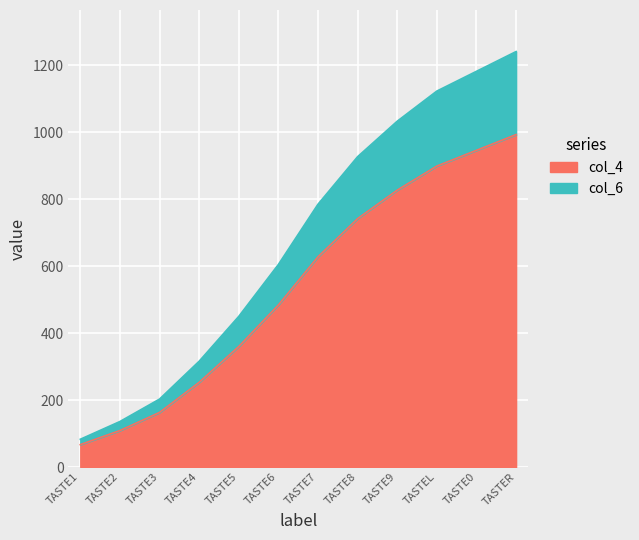

Reading left to right, what are all the values shown in this chart?

col_4: 67	109	163	253	360	484	628	742	827	899	946	993
col_6: 83	136	203	316	450	605	785	927	1033	1123	1182	1241